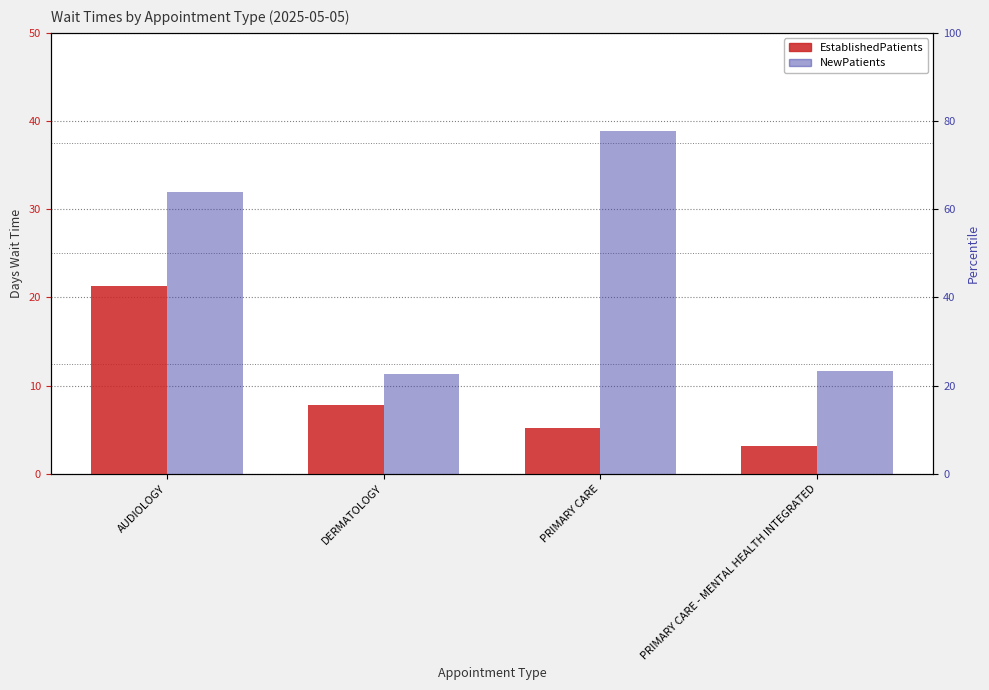

At how many categories does at least one series exceed 30?

2